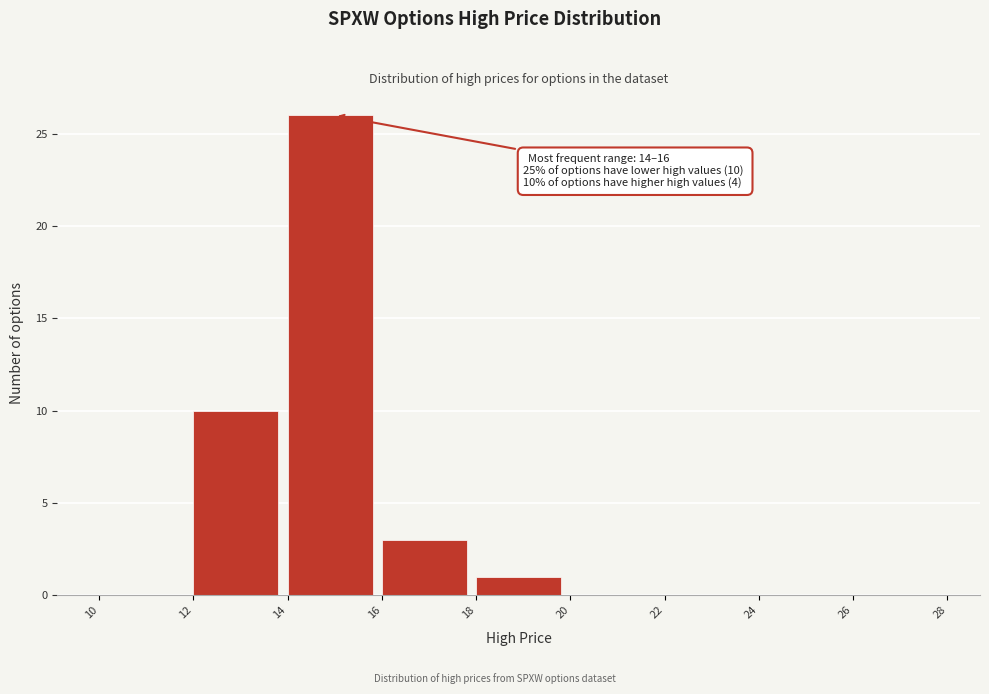

Which range on the x-axis has the tallest bar?

14 to 16